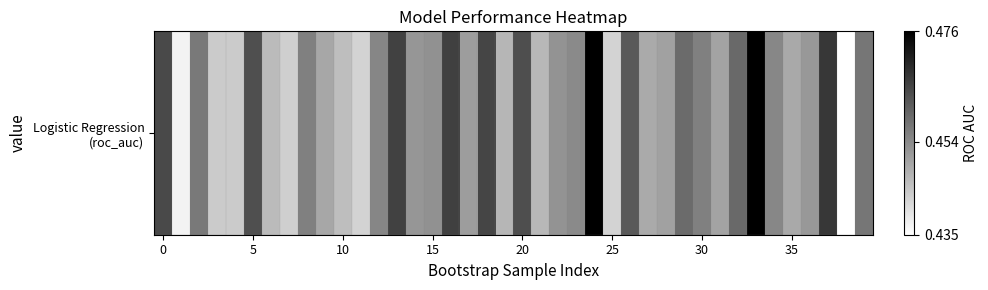

Which label corresponds to the largest value in the chart?

33